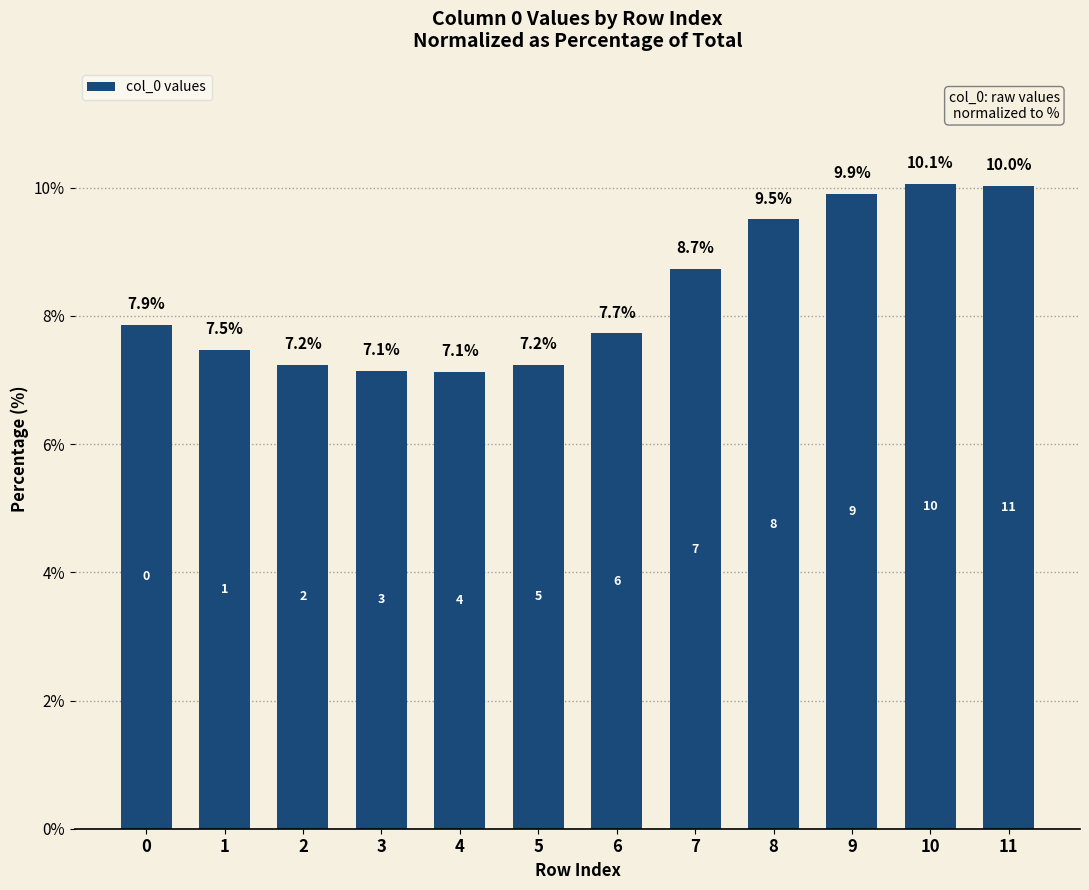

What value does the data have at 5?

7.2